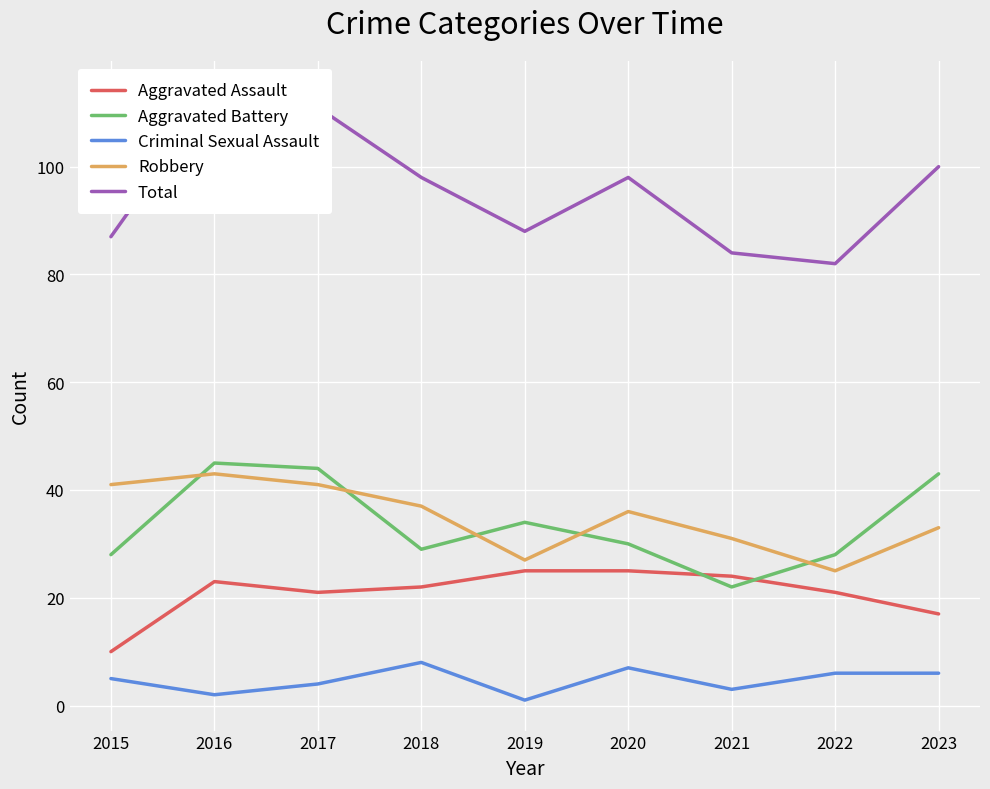

At how many categories does at least one series exceed 29?

9